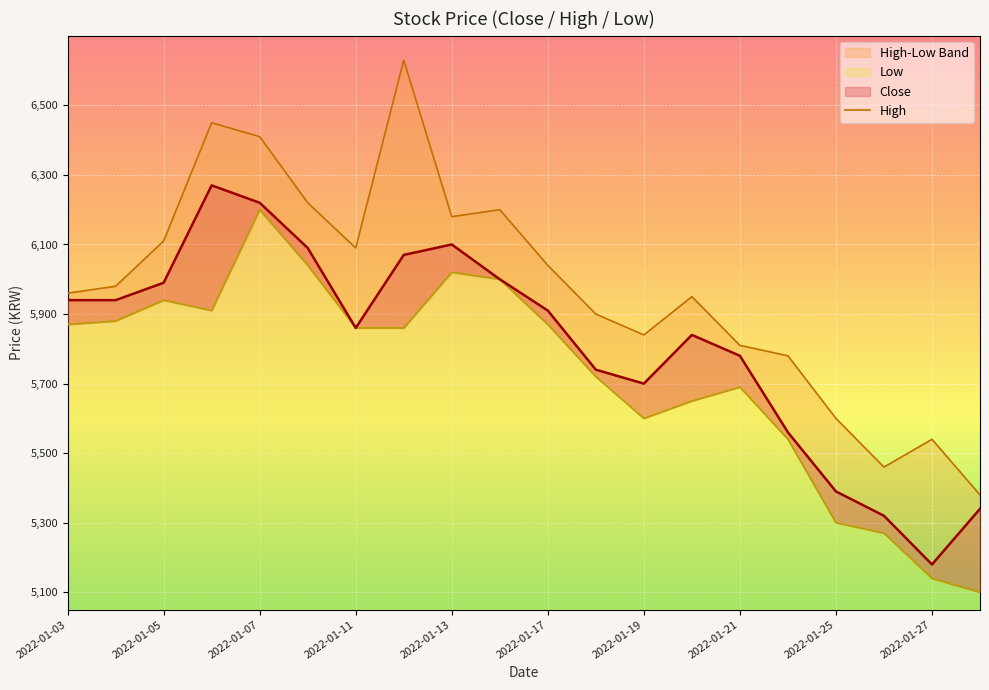

Approximately how many times larger is the value at 2022-01-27 compared to 2022-01-07?

0.9